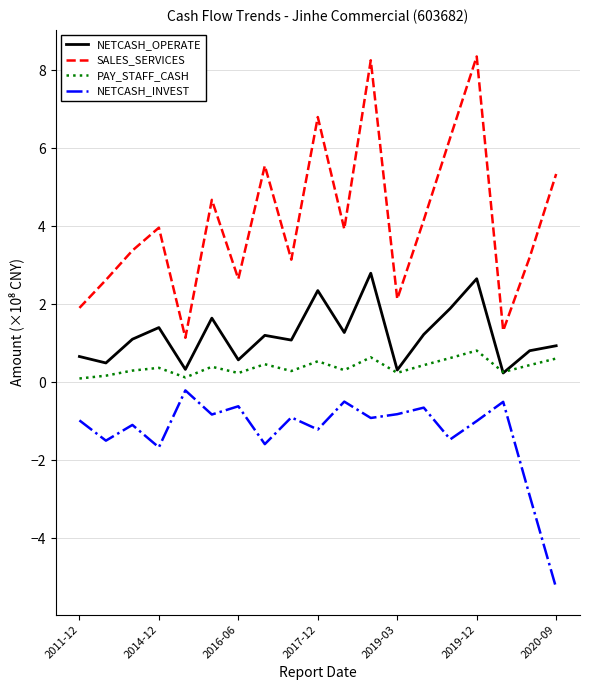

What is the greatest value displayed?

8.4